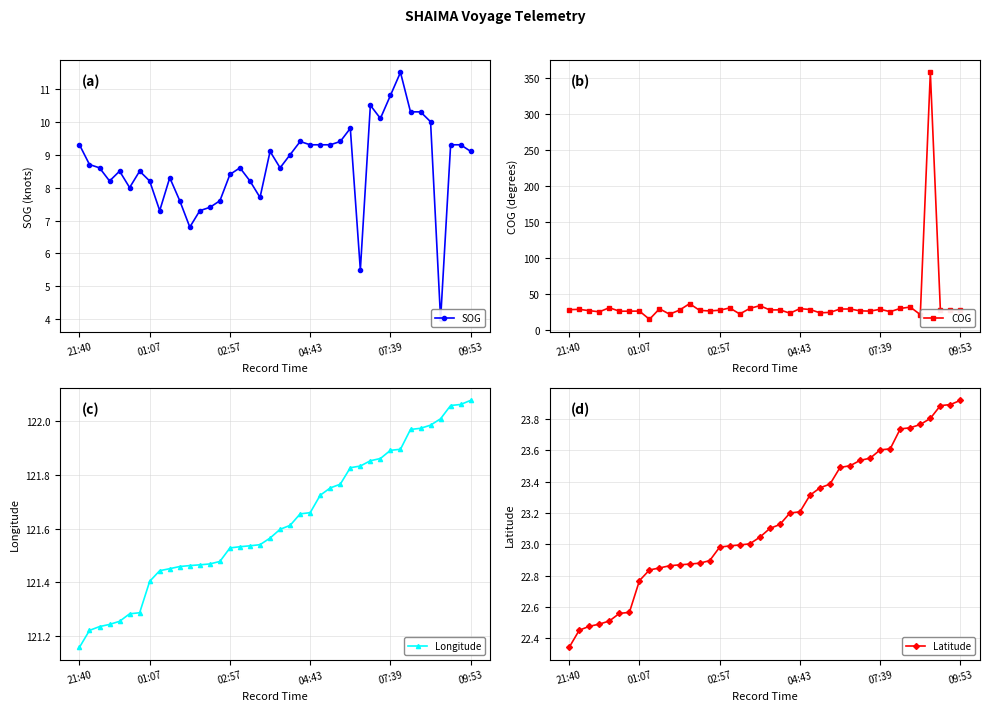

True or false: COG has more than 0 interior local peaks.

True